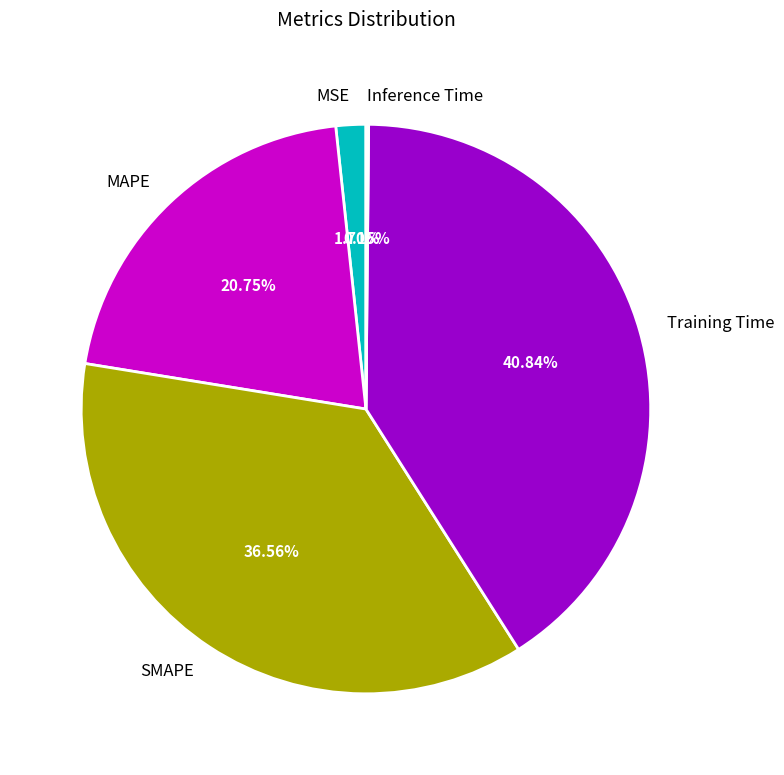

Does SMAPE account for over 50% of the chart?

No